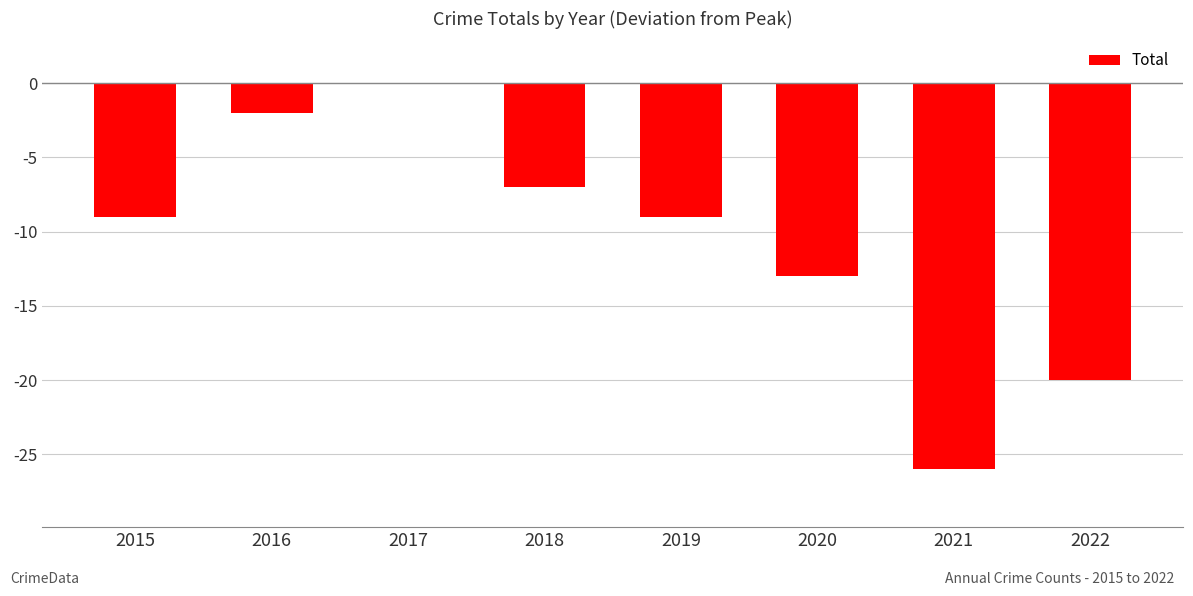

The chart shows a value of -19 at 2020. True or false?

False